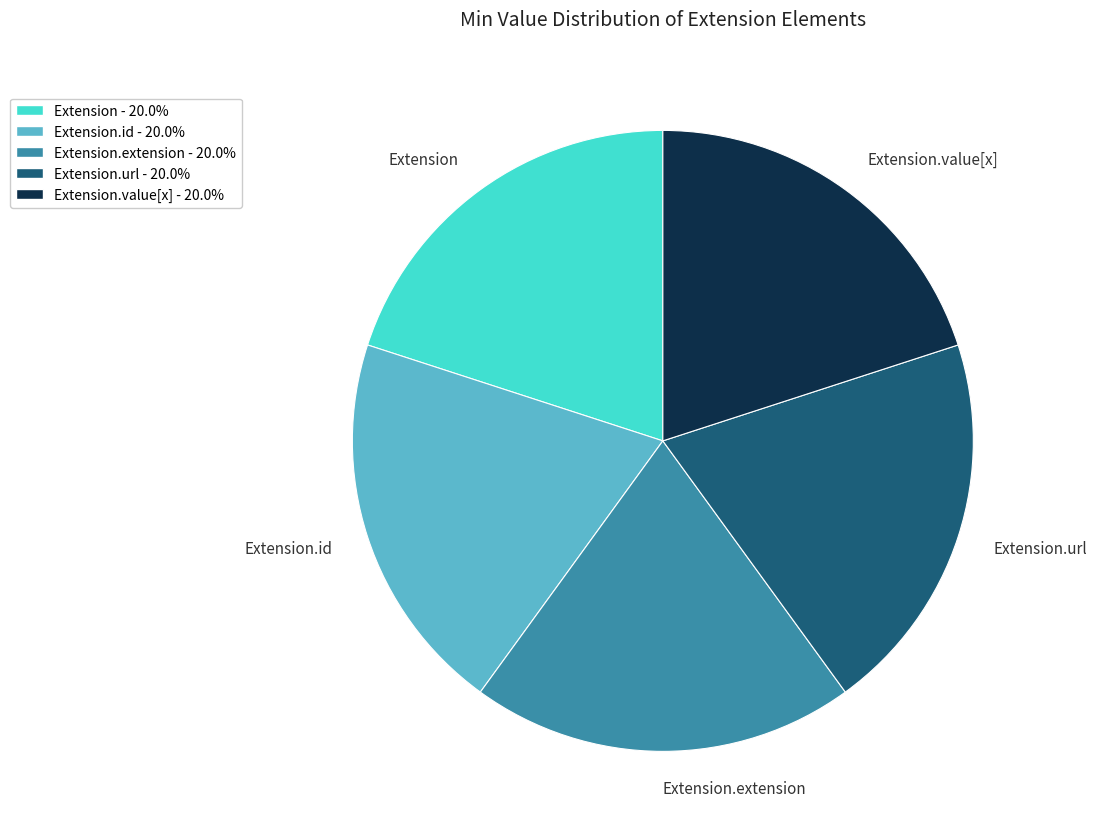

The Extension slice represents 8% of the pie. True or false?

False